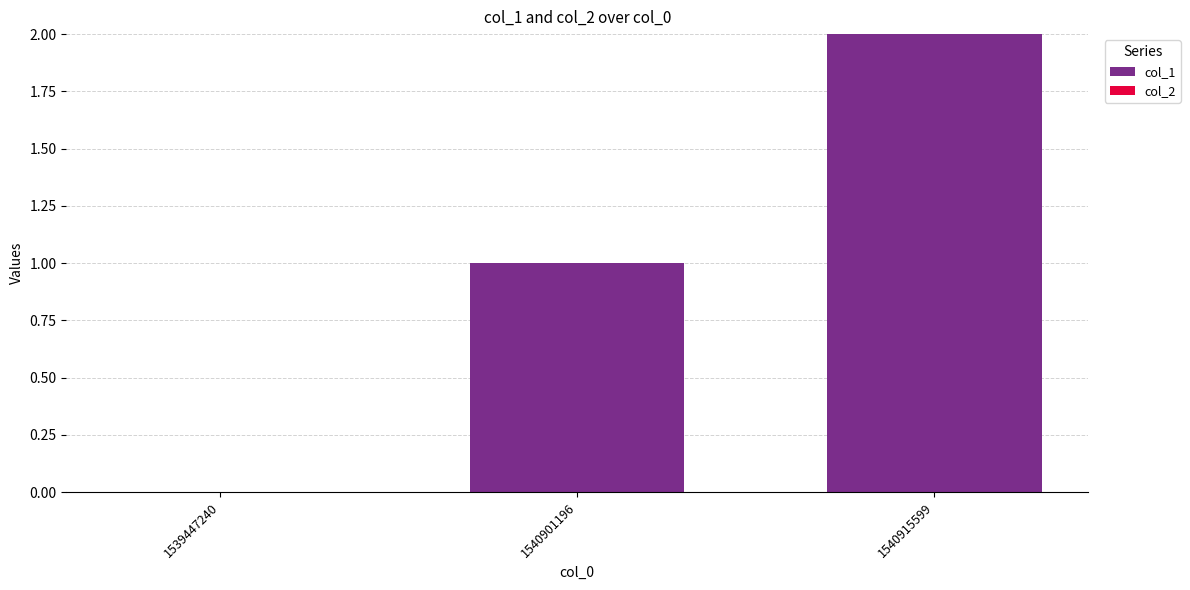

Which has a higher value, 1539447240 or 1540901196?

1540901196